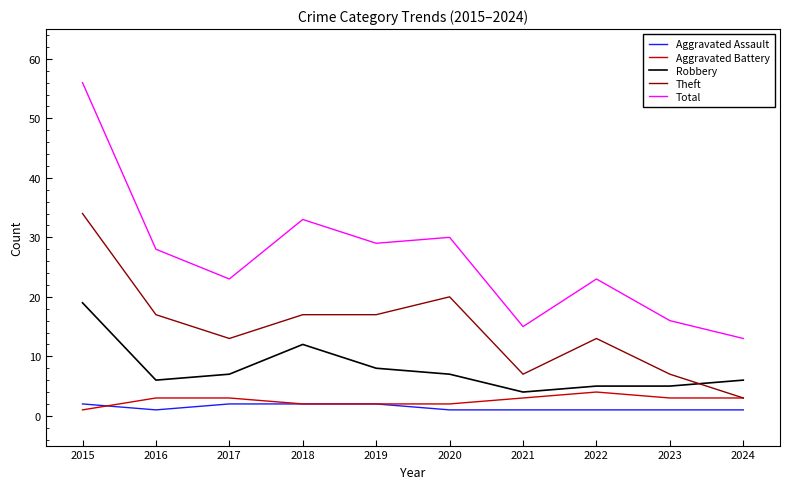

What is the approximate value of Theft at 2021, to the nearest 5?

5